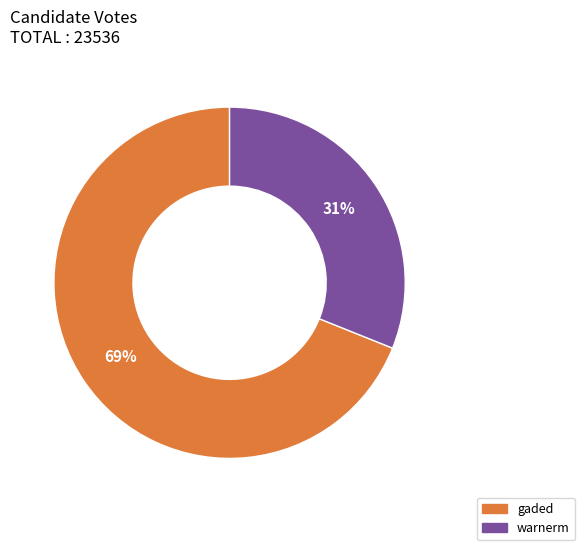

To the nearest percent, what is the combined percentage of gaded and warnerm?

100%